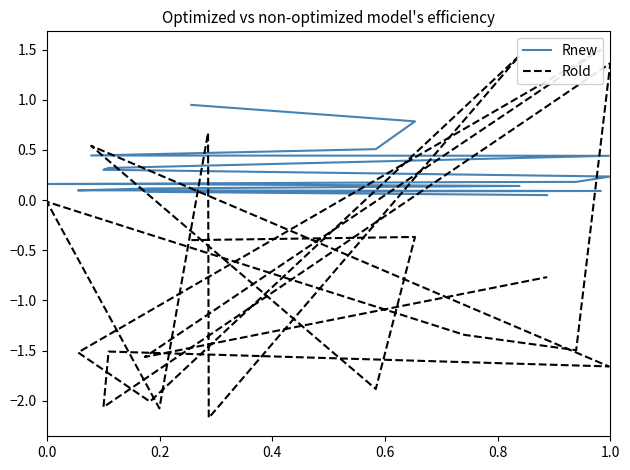

Reading left to right, what are all the values shown in this chart?

Rnew: 1.0	0.8	0.5	0.4	0.4	0.3	0.3	0.2	0.2	0.2	0.2	0.2	0.2	0.2	0.1	0.1	0.1	0.1	0.1	0.1
Rold: -0.4	-0.4	-1.9	0.5	-1.7	-1.5	-2.1	1.4	-1.5	-1.3	-0.0	-2.1	0.7	-2.2	1.4	-2.0	-1.5	1.5	-1.6	-0.8